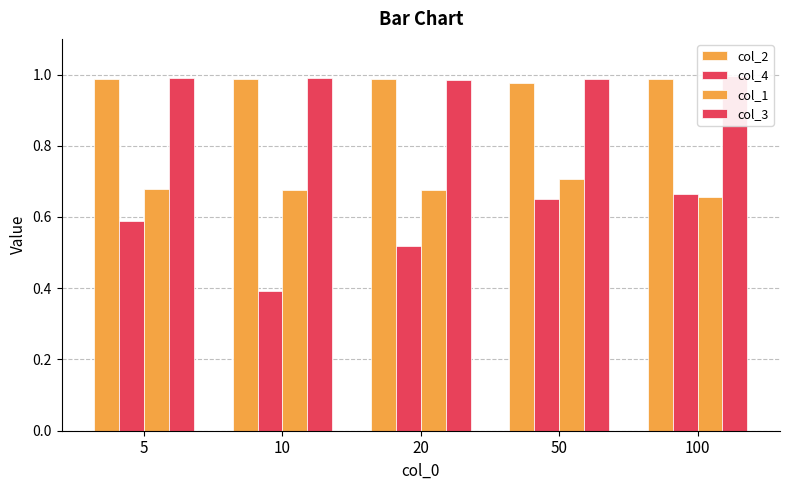

Is the value of col_4 at 10 greater than the value of col_2 at 20?

No